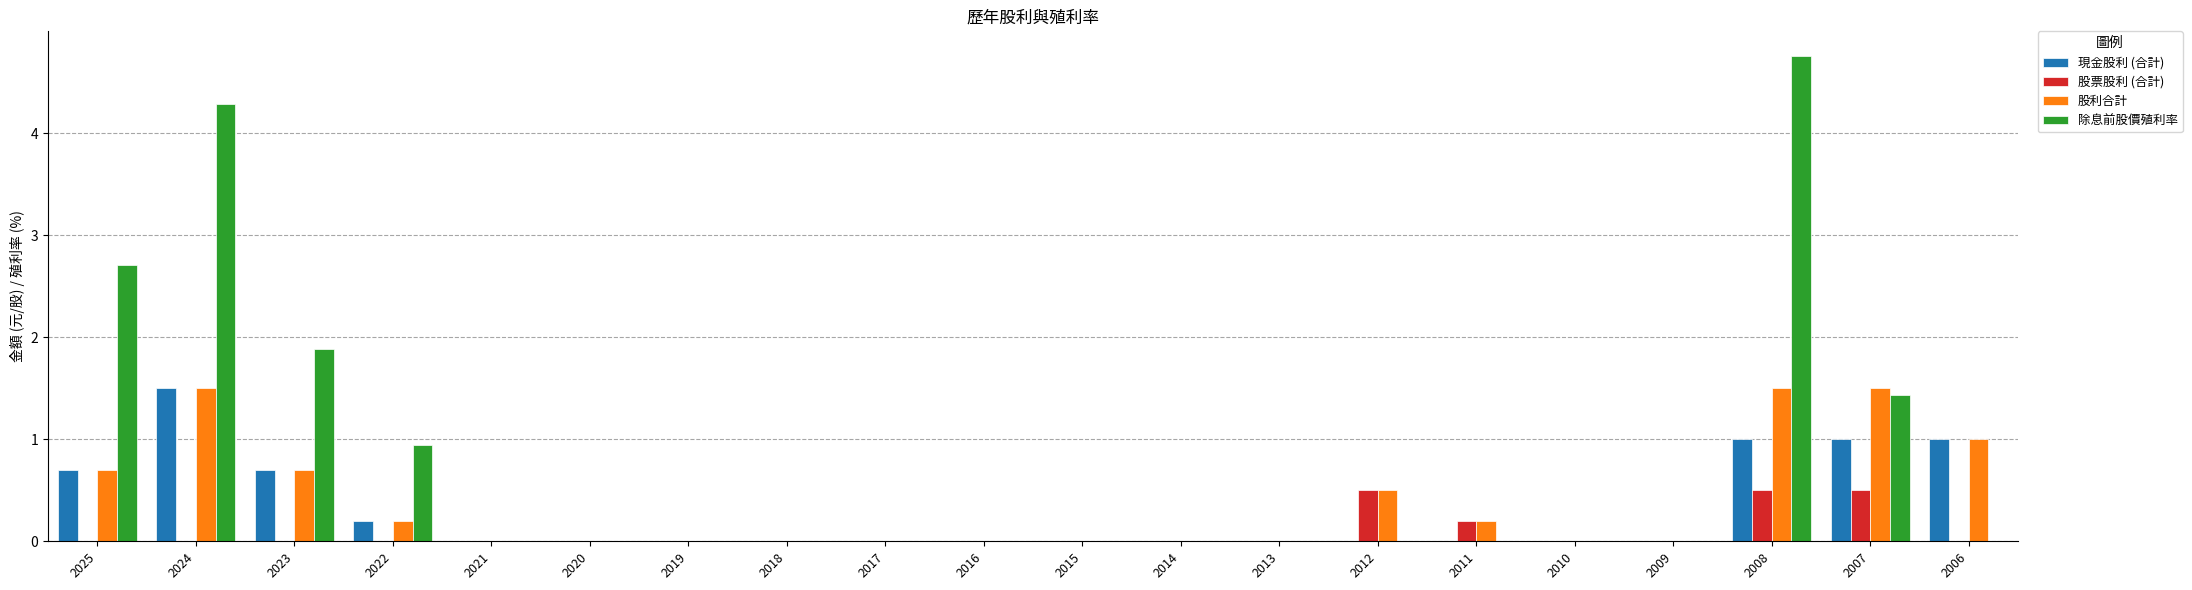

What are all the series names shown in the legend?

現金股利 (合計), 股票股利 (合計), 股利合計, 除息前股價殖利率